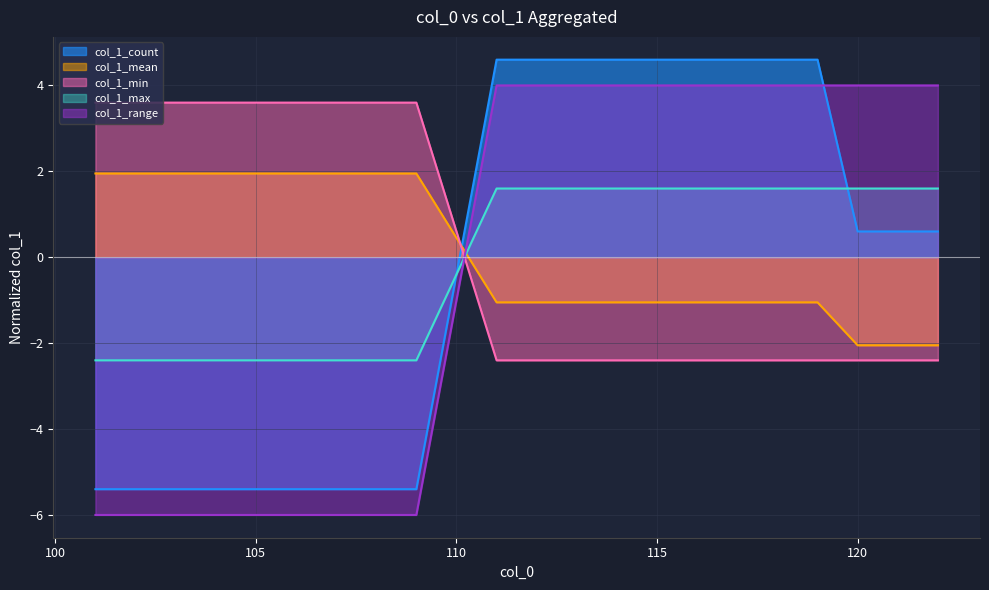

How many lines are shown in the chart?

5